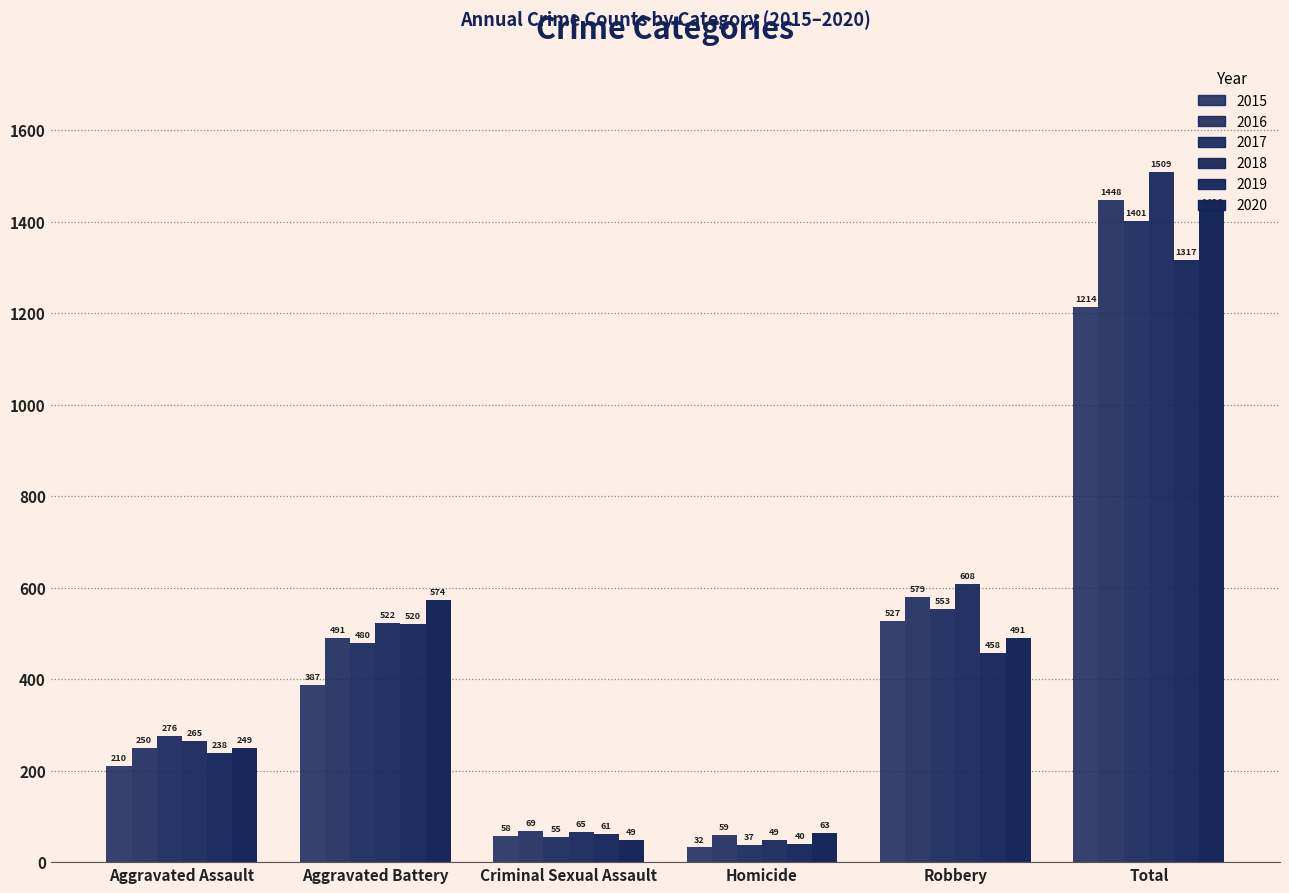

How many data points in 2017 are less than 480?

3